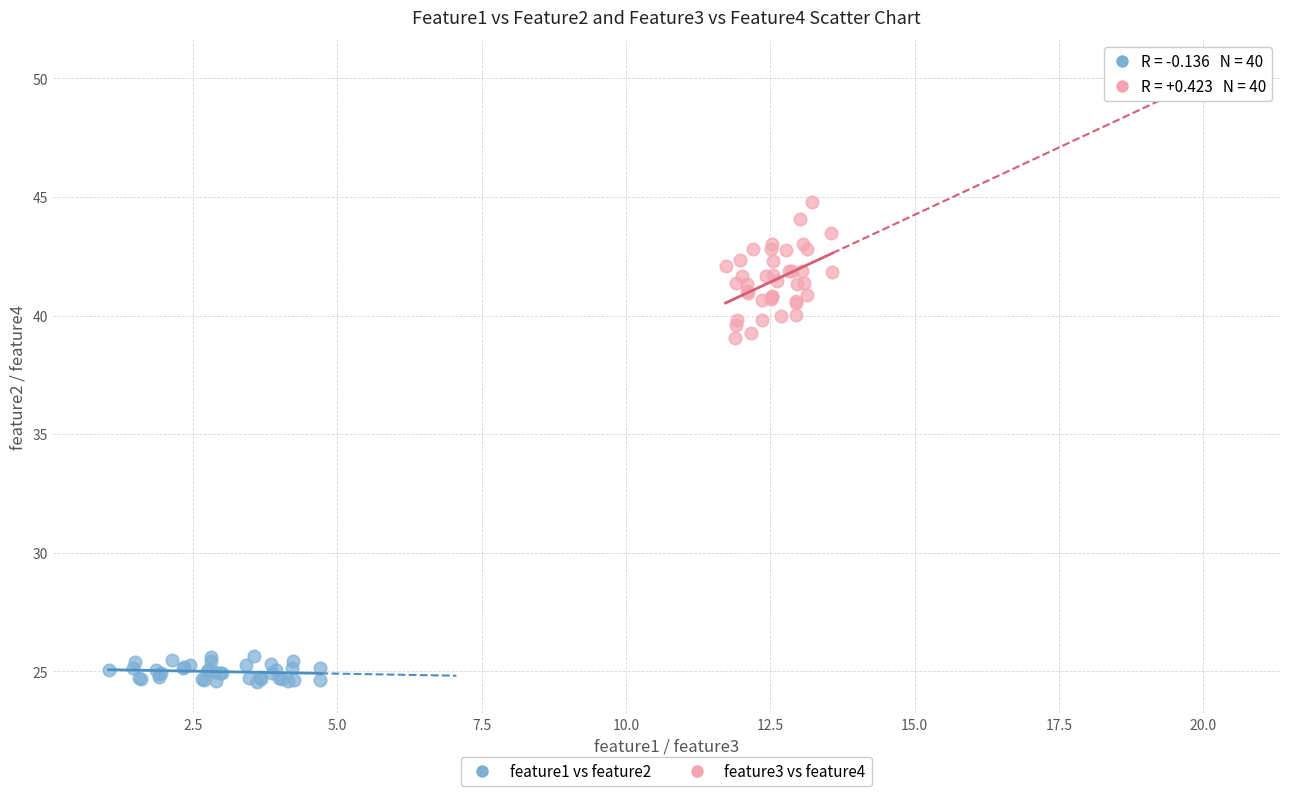

Which series contains the lowest Y value?

feature1 vs feature2